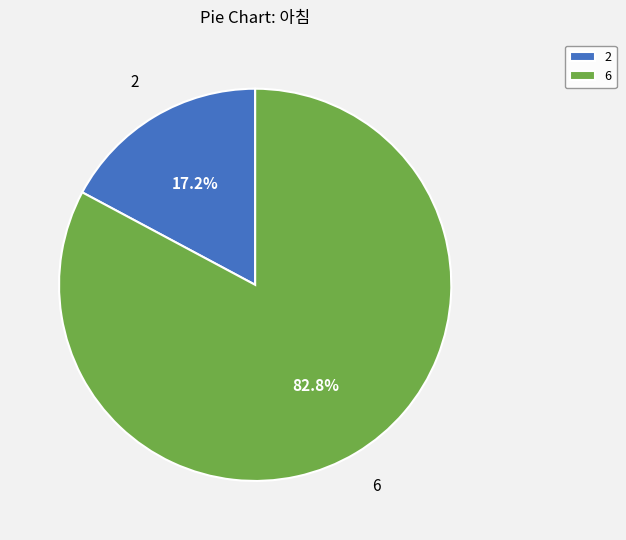

Which category has the smallest portion of the pie?

2